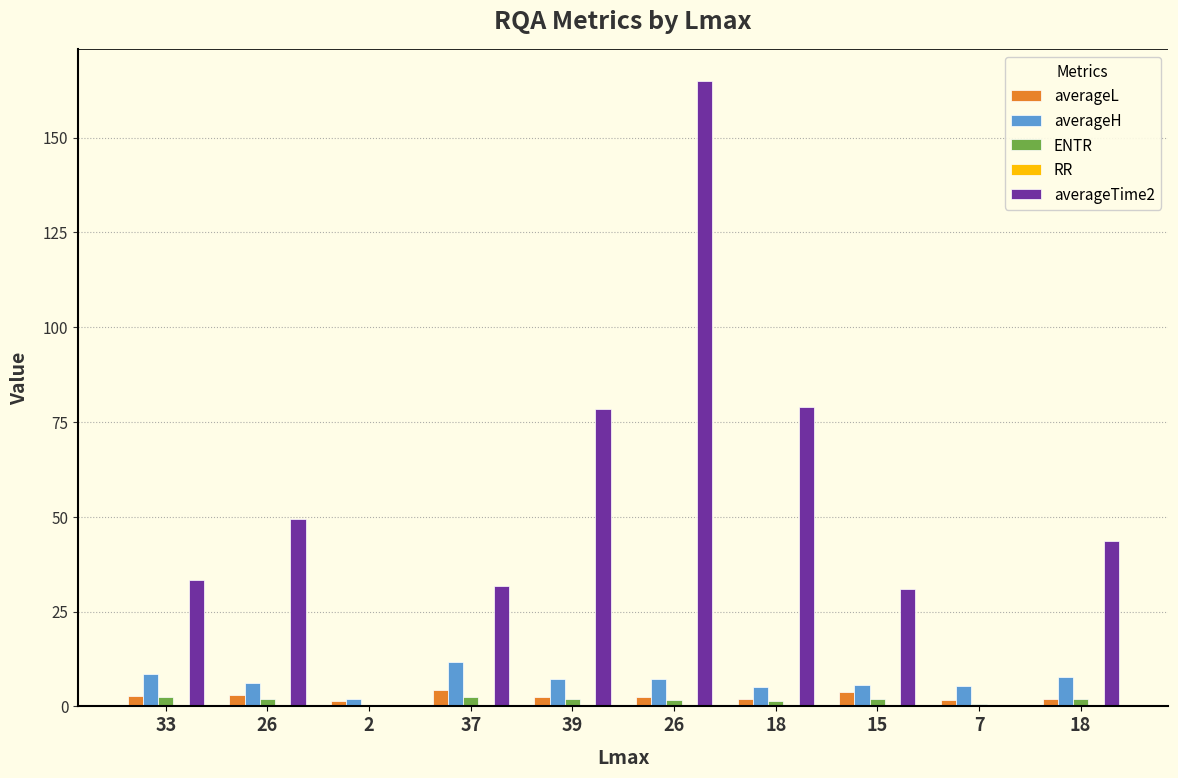

Where is averageL nearest to the value 2?

18